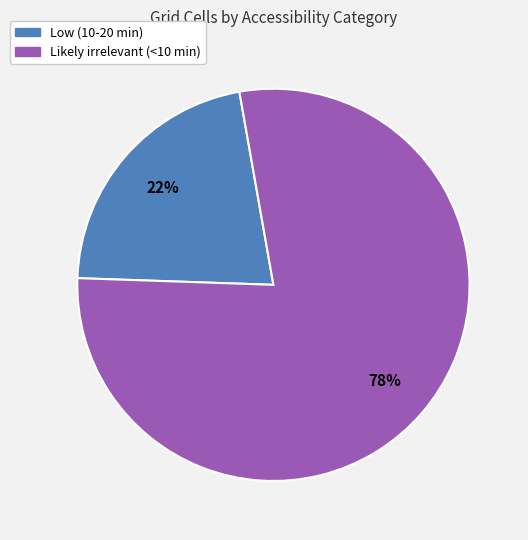

True or false: Likely irrelevant (<10 min) accounts for 78% of the total.

True